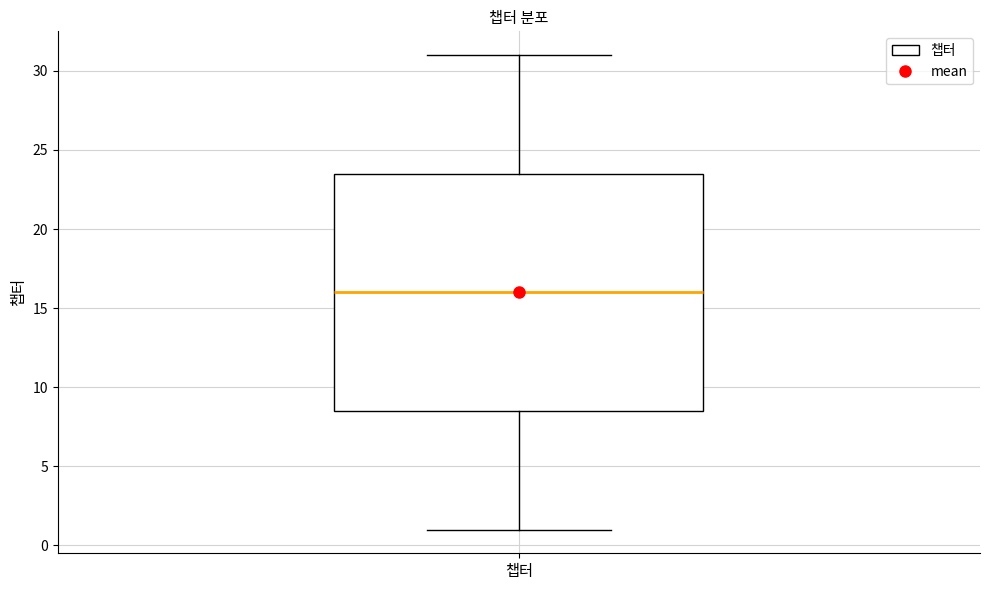

Where does the median line of the box for 챕터 sit on the y-axis? The values are not printed on the chart, so give them approximately, as read against the axis.

16.0